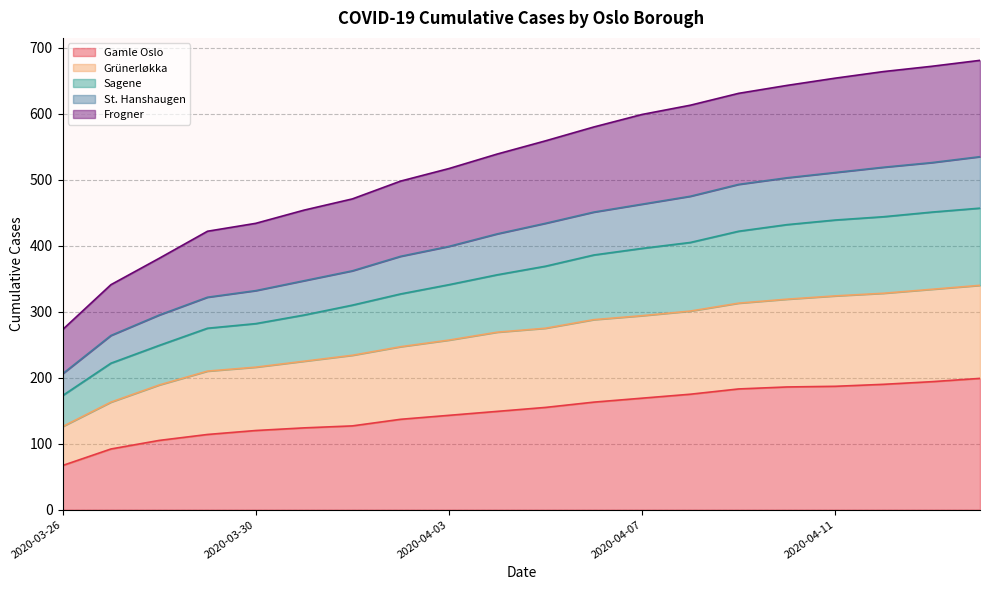

Reading right to left, list all the values displayed in this chart.

Gamle Oslo: 2020-04-14=199	2020-04-13=194	2020-04-12=190	2020-04-11=187	2020-04-10=186	2020-04-09=183	2020-04-08=175	2020-04-07=169	2020-04-06=163	2020-04-05=155	2020-04-04=149	2020-04-03=143	2020-04-02=137	2020-04-01=127	2020-03-31=124	2020-03-30=120	2020-03-29=114	2020-03-28=105	2020-03-27=92	2020-03-26=67
Grünerløkka: 2020-04-14=340	2020-04-13=334	2020-04-12=328	2020-04-11=324	2020-04-10=319	2020-04-09=313	2020-04-08=301	2020-04-07=294	2020-04-06=288	2020-04-05=275	2020-04-04=269	2020-04-03=257	2020-04-02=247	2020-04-01=234	2020-03-31=225	2020-03-30=216	2020-03-29=210	2020-03-28=189	2020-03-27=163	2020-03-26=126
Sagene: 2020-04-14=457	2020-04-13=451	2020-04-12=444	2020-04-11=439	2020-04-10=432	2020-04-09=422	2020-04-08=405	2020-04-07=396	2020-04-06=386	2020-04-05=369	2020-04-04=356	2020-04-03=341	2020-04-02=327	2020-04-01=310	2020-03-31=295	2020-03-30=282	2020-03-29=275	2020-03-28=249	2020-03-27=222	2020-03-26=173
St. Hanshaugen: 2020-04-14=535	2020-04-13=526	2020-04-12=519	2020-04-11=511	2020-04-10=503	2020-04-09=493	2020-04-08=475	2020-04-07=463	2020-04-06=451	2020-04-05=434	2020-04-04=418	2020-04-03=399	2020-04-02=384	2020-04-01=362	2020-03-31=347	2020-03-30=332	2020-03-29=322	2020-03-28=295	2020-03-27=264	2020-03-26=206
Frogner: 2020-04-14=681	2020-04-13=672	2020-04-12=664	2020-04-11=654	2020-04-10=643	2020-04-09=631	2020-04-08=613	2020-04-07=599	2020-04-06=580	2020-04-05=559	2020-04-04=539	2020-04-03=517	2020-04-02=498	2020-04-01=471	2020-03-31=454	2020-03-30=434	2020-03-29=422	2020-03-28=381	2020-03-27=341	2020-03-26=273